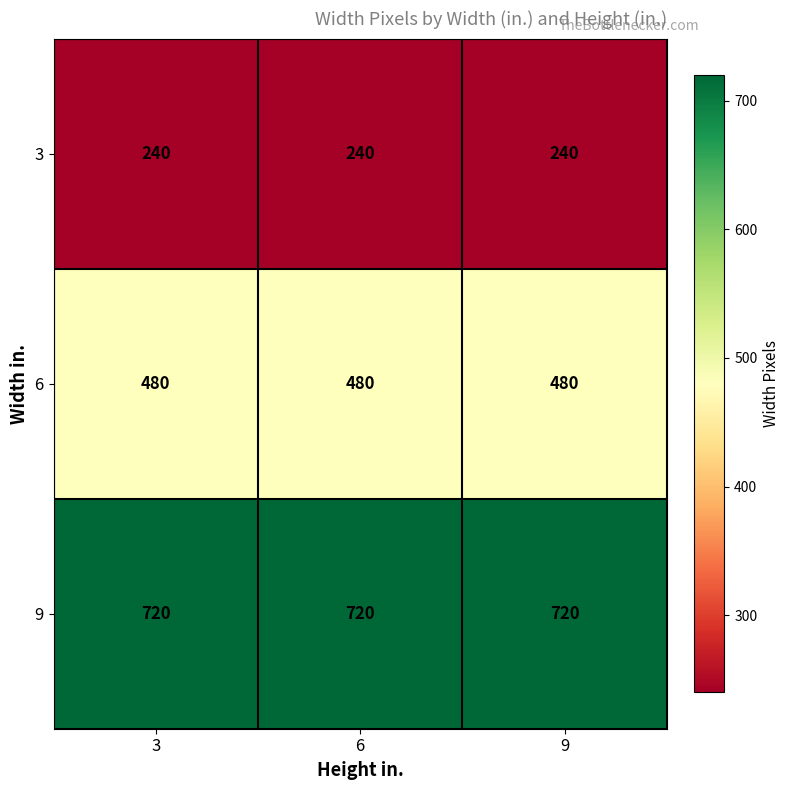

What is the maximum value shown in the chart?

720